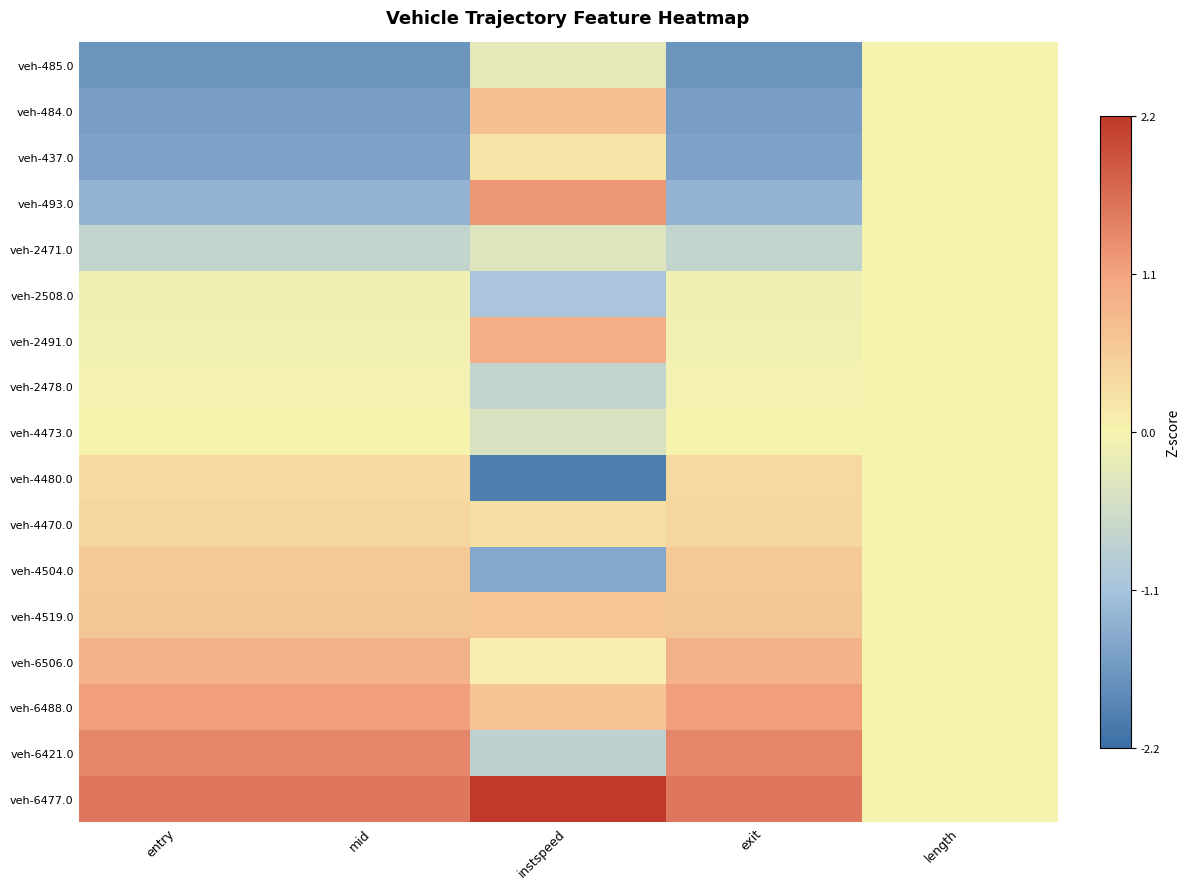

What is the maximum value shown in the chart?

2.2